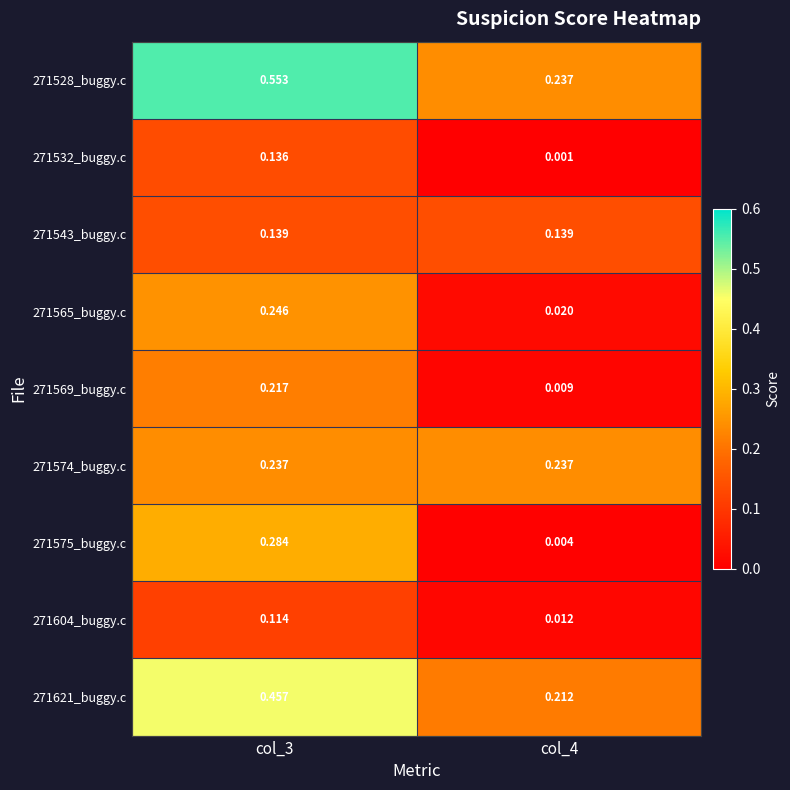

Is the value of 271621_buggy.c at col_4 greater than the value of 271543_buggy.c at col_4?

Yes